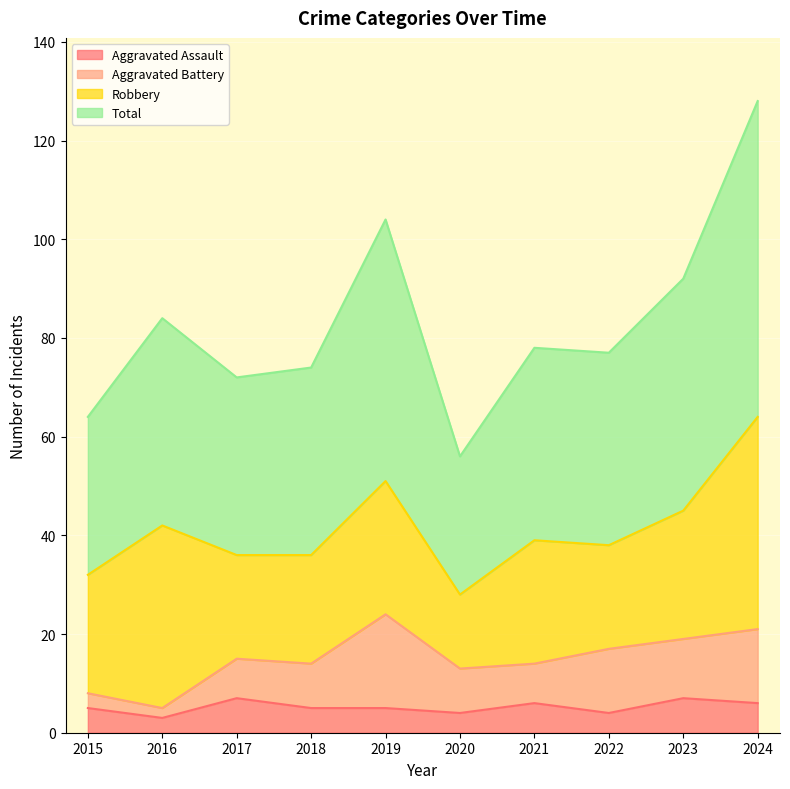

Where does the Aggravated Assault series first go above 5?

2017